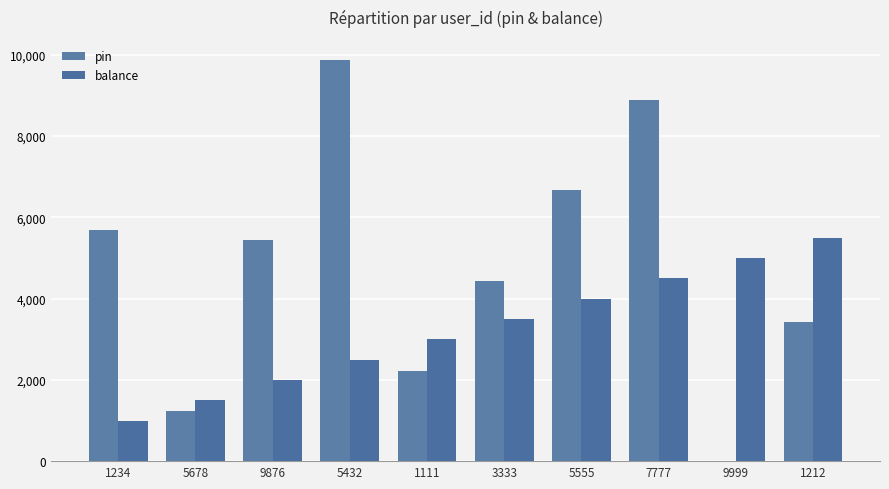

The value of pin at 1212 is 3434. True or false?

True